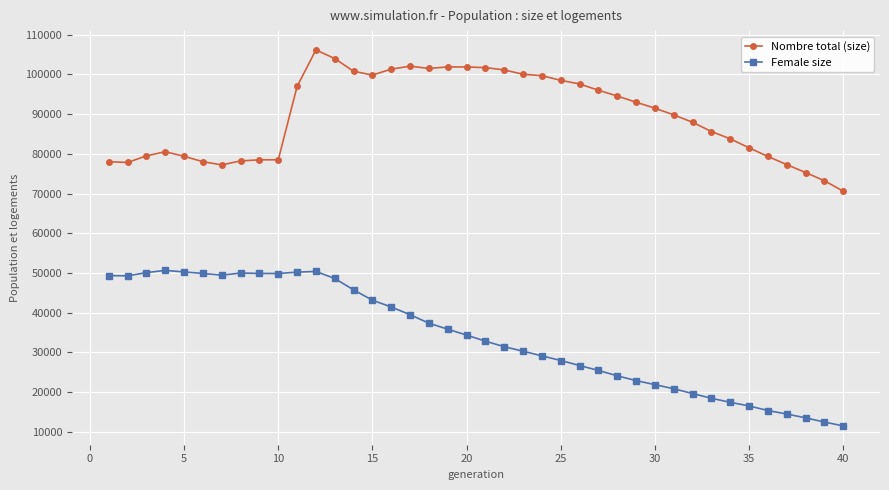

Which series has the largest range (max minus min)?

Female size